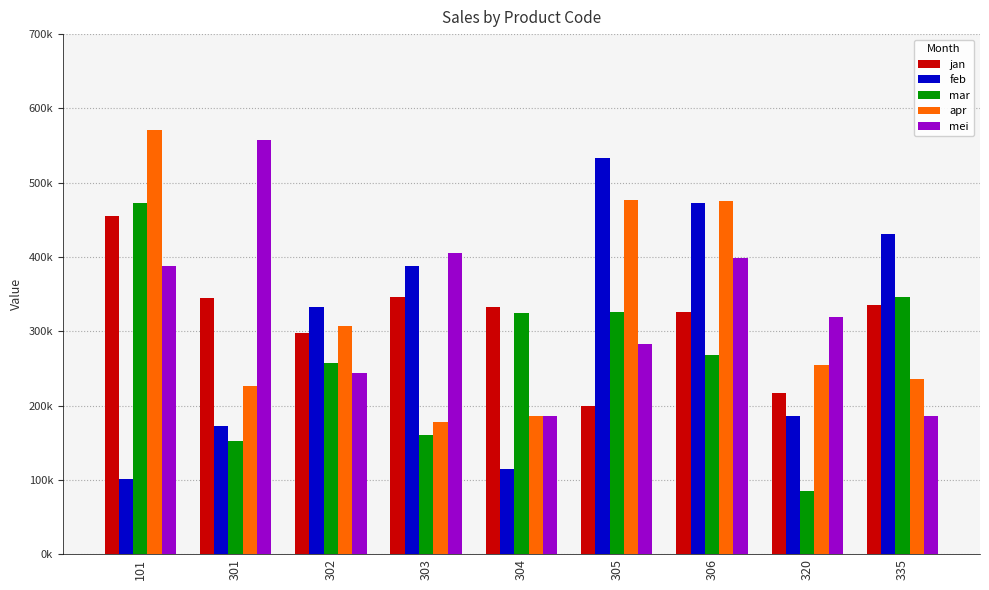

Does the chart contain stacked bars?

No